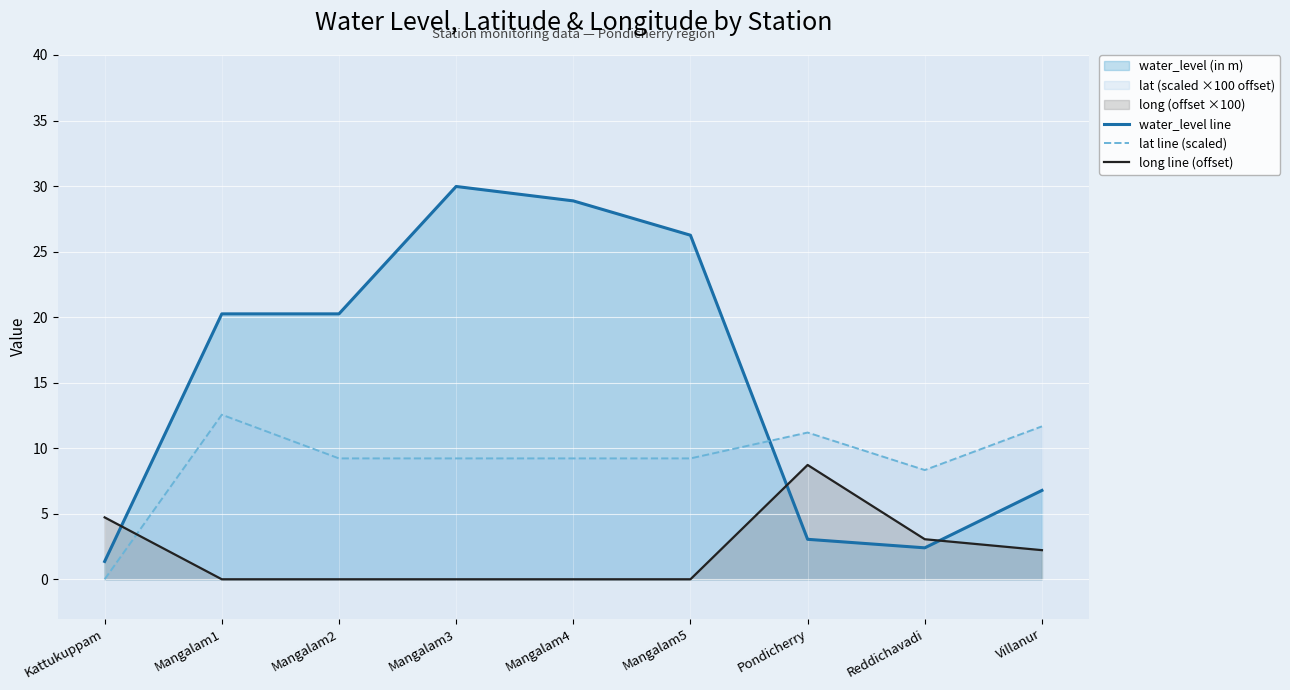

List the labels in order of long line (offset) value, largest first.

Pondicherry, Kattukuppam, Reddichavadi, Villanur, Mangalam1, Mangalam2, Mangalam3, Mangalam4, Mangalam5